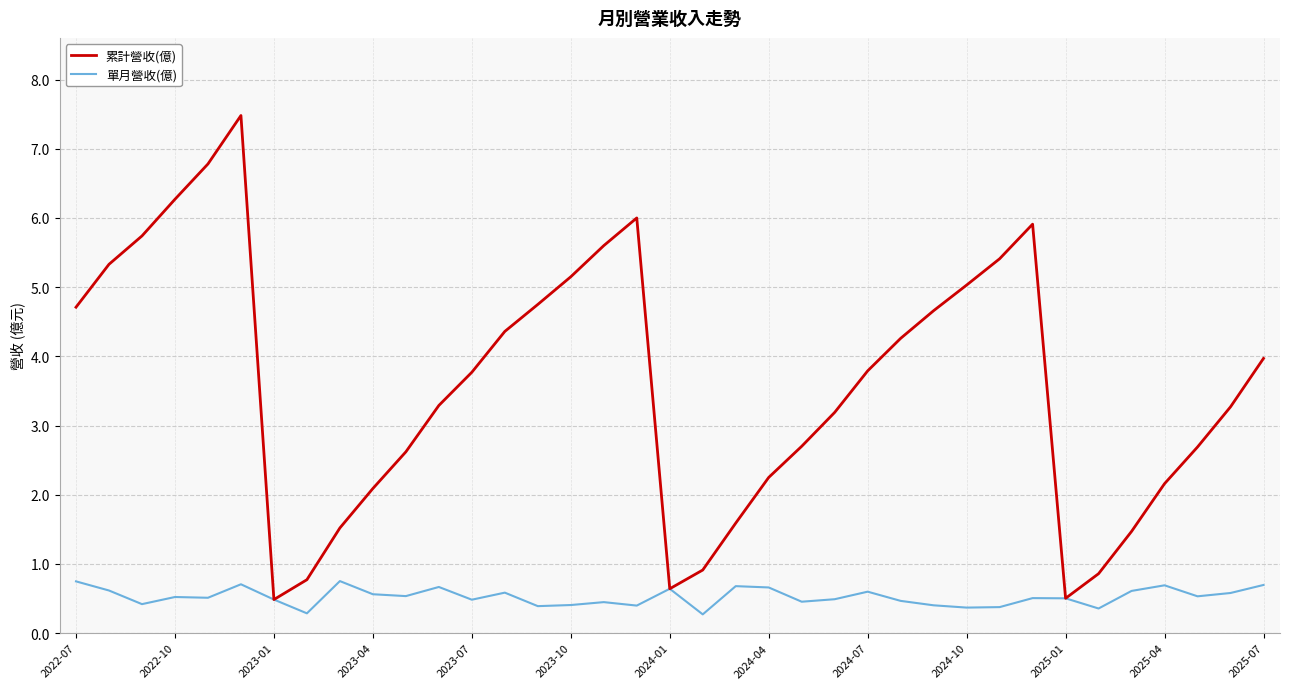

What is the maximum value shown in the chart?

7.5